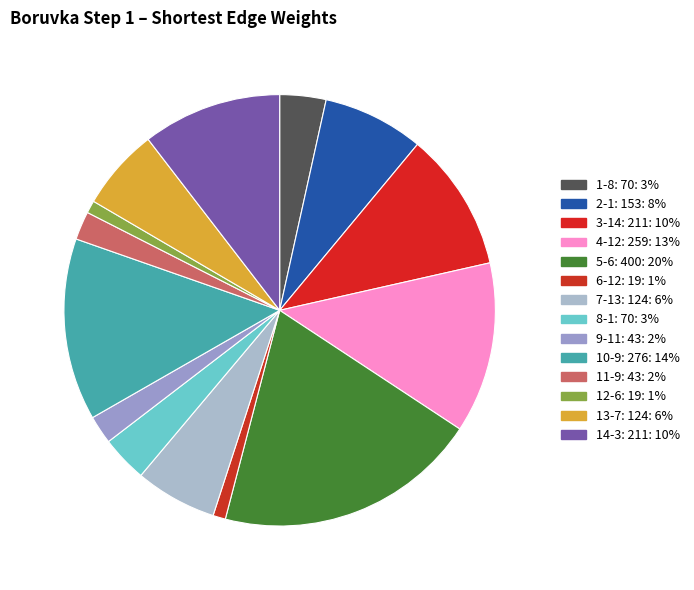

Which slice is the largest?

5-6: 400